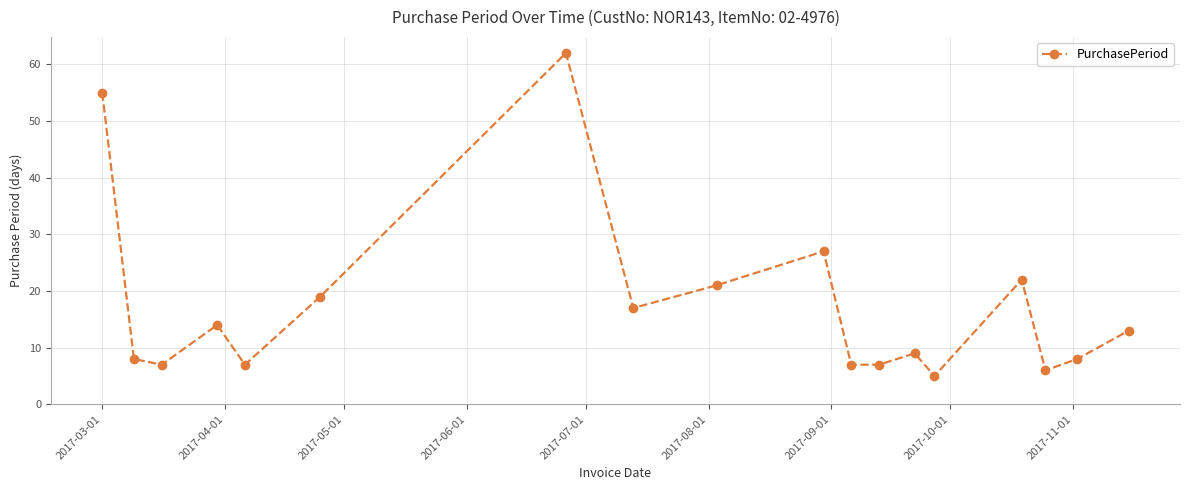

What is the minimum value shown in the chart?

5